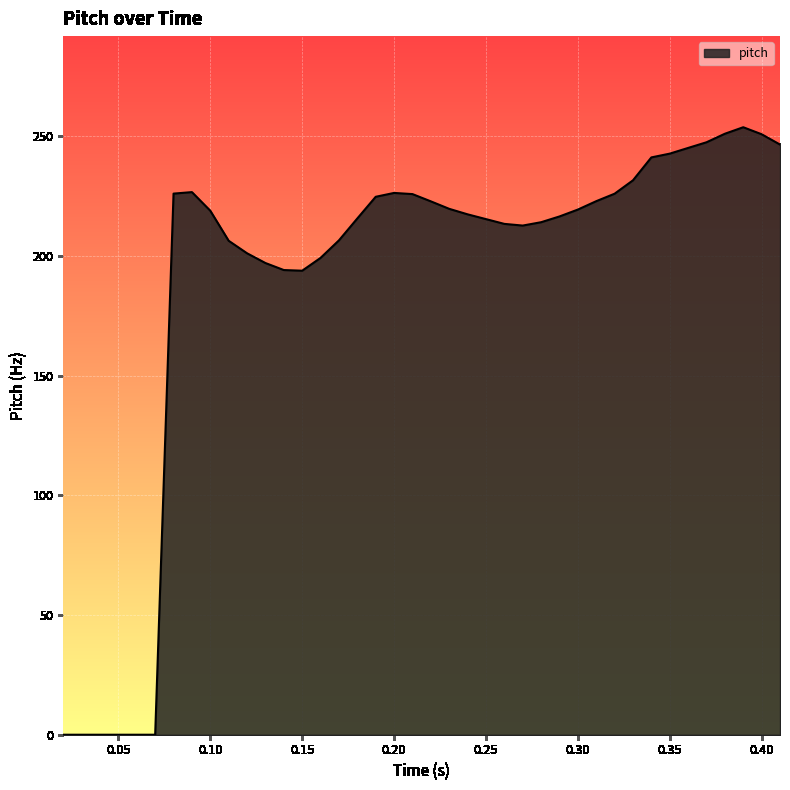

What is the greatest value displayed?

253.7